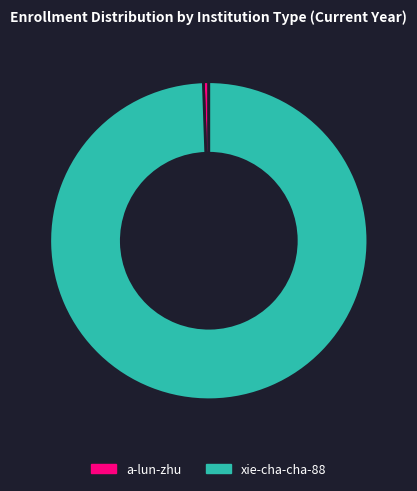

How many slices are in this pie chart?

2